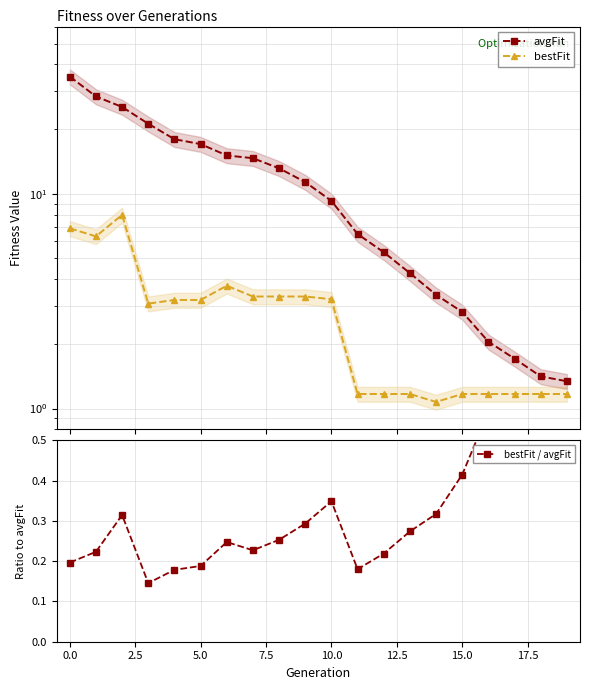

Which series has the largest total across all categories?

avgFit